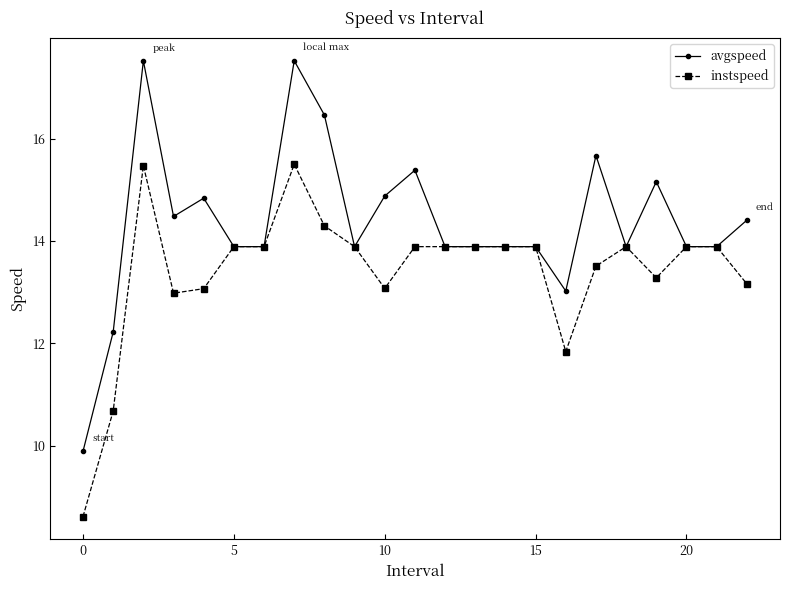

How many lines are shown in the chart?

2